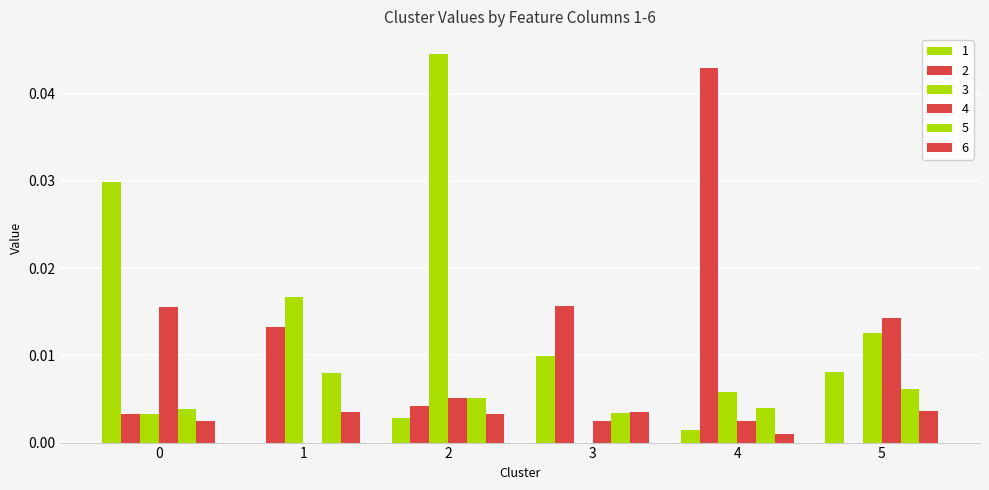

Rank the categories by 1 value from highest to lowest.

0, 3, 5, 2, 4, 1